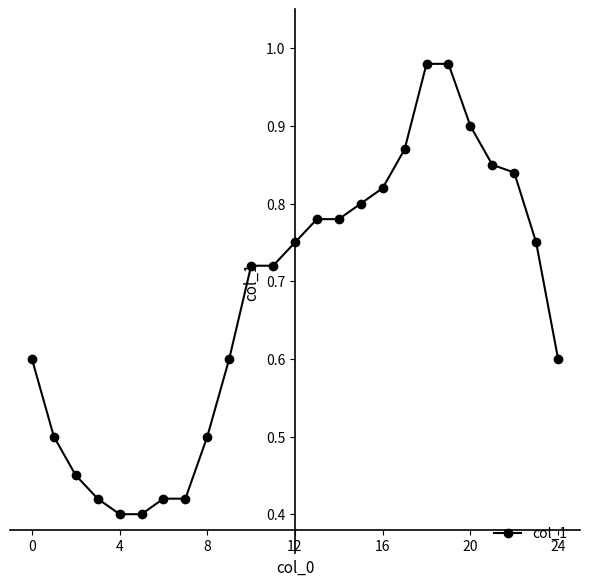

What is the sum of all values?

16.9